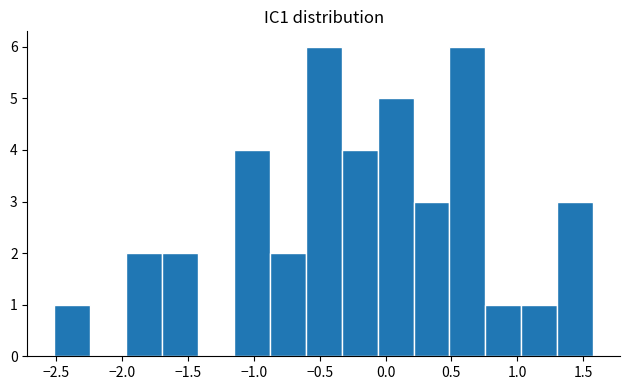

Reading left to right, transcribe this chart: for each bar, give the range it covers on the x-axis and its height. Neither the bar edges nor the heights are printed on the chart, so give them approximately, as read against the axes.

-2.50 to -2.25: 1
-2.25 to -1.95: 0
-1.95 to -1.70: 2
-1.70 to -1.40: 2
-1.40 to -1.15: 0
-1.15 to -0.90: 4
-0.90 to -0.60: 2
-0.60 to -0.35: 6
-0.35 to -0.05: 4
-0.05 to 0.20: 5
0.20 to 0.50: 3
0.50 to 0.75: 6
0.75 to 1.05: 1
1.05 to 1.30: 1
1.30 to 1.60: 3